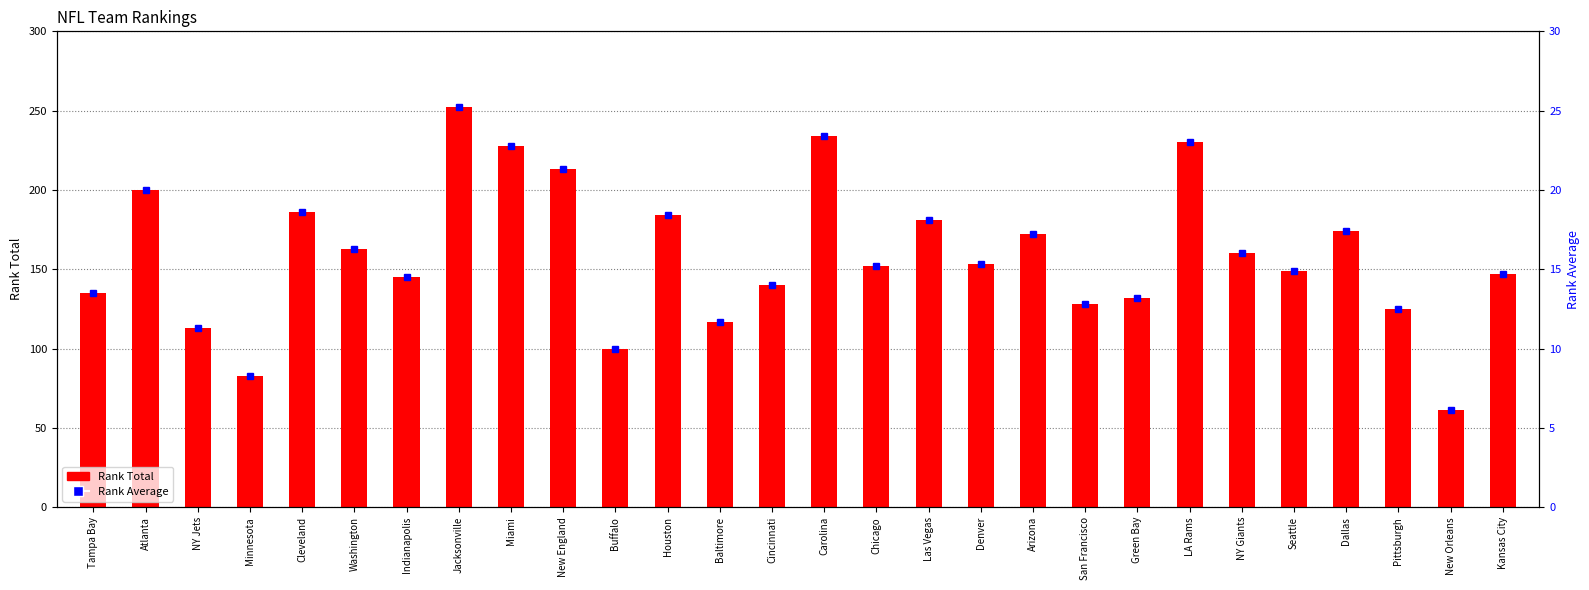

What is the difference between the Rank Average values at Washington and Dallas?

1.1